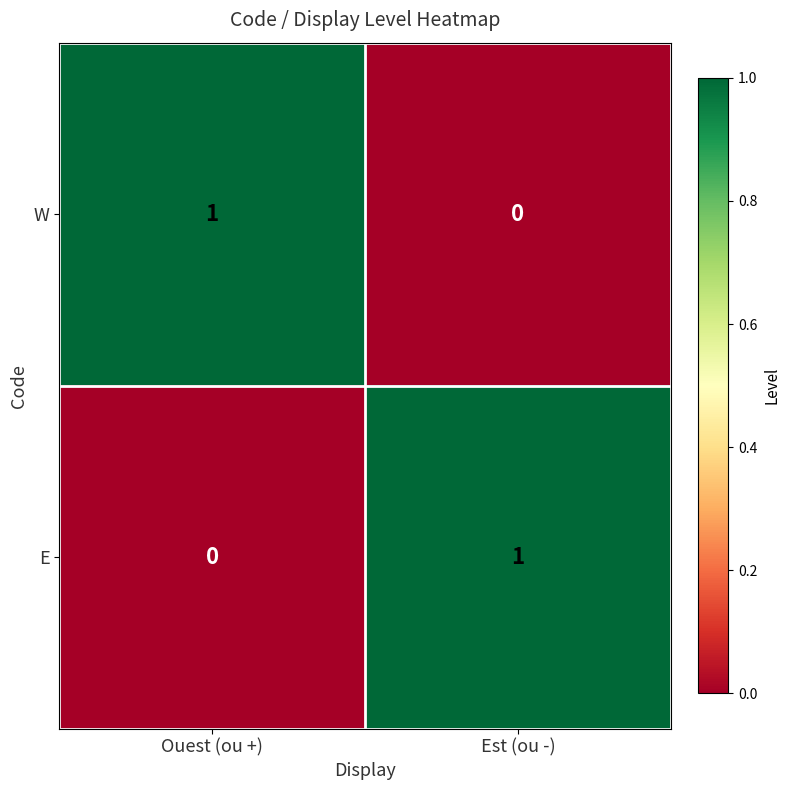

Reading left to right, transcribe all the data shown in this chart.

W: Ouest (ou +)=1	Est (ou -)=0
E: Ouest (ou +)=0	Est (ou -)=1